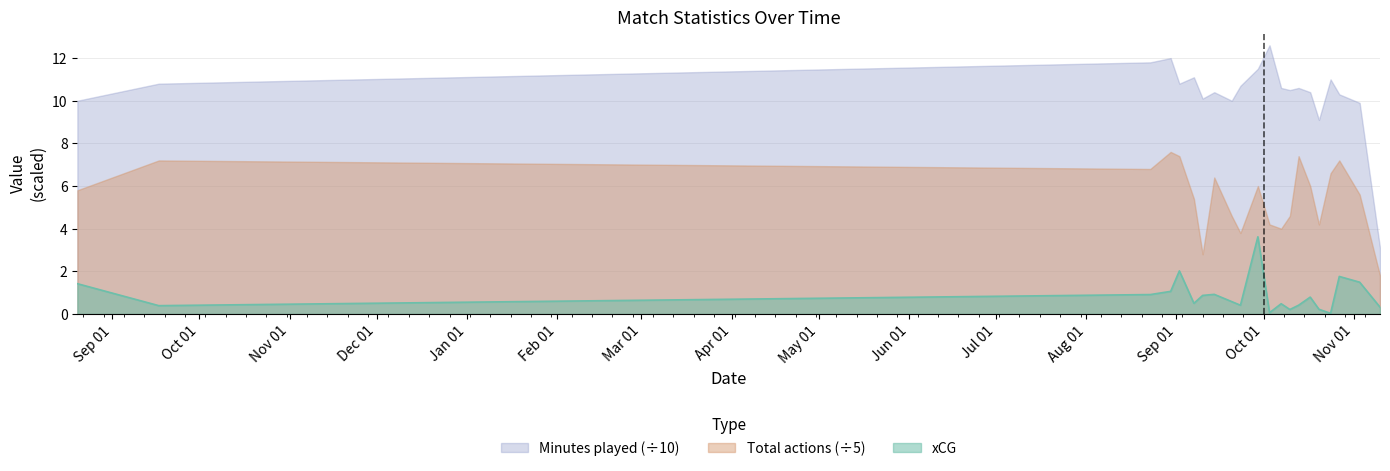

What is the highest value of the xCG series?

3.6